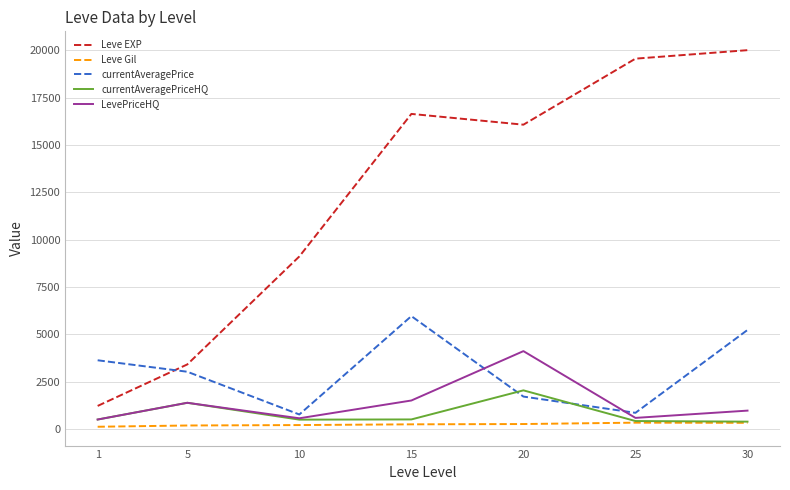

What is the sum of the currentAveragePriceHQ values at 15 and 30?

883.5